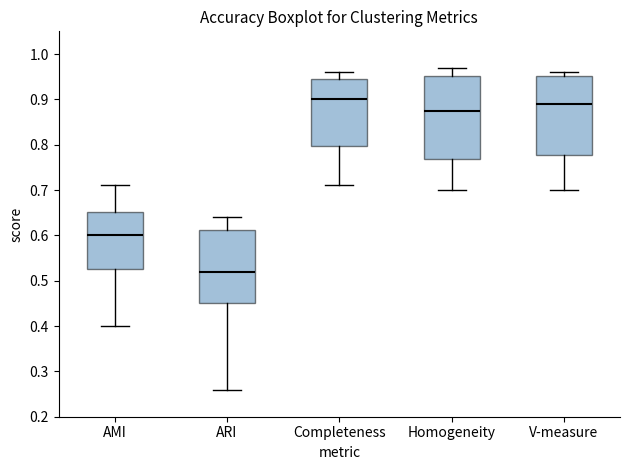

Reading left to right, transcribe this box plot: for each box, give where its median line is, the range the box spans, and where its two whiskers end, as read against the y-axis. The values are not printed on the chart, so give them approximately, as read against the axis.

AMI: median 0.60, box 0.53 to 0.65, whiskers 0.40 to 0.71
ARI: median 0.52, box 0.45 to 0.61, whiskers 0.26 to 0.64
Completeness: median 0.90, box 0.80 to 0.95, whiskers 0.71 to 0.96
Homogeneity: median 0.88, box 0.77 to 0.95, whiskers 0.70 to 0.97
V-measure: median 0.89, box 0.78 to 0.95, whiskers 0.70 to 0.96